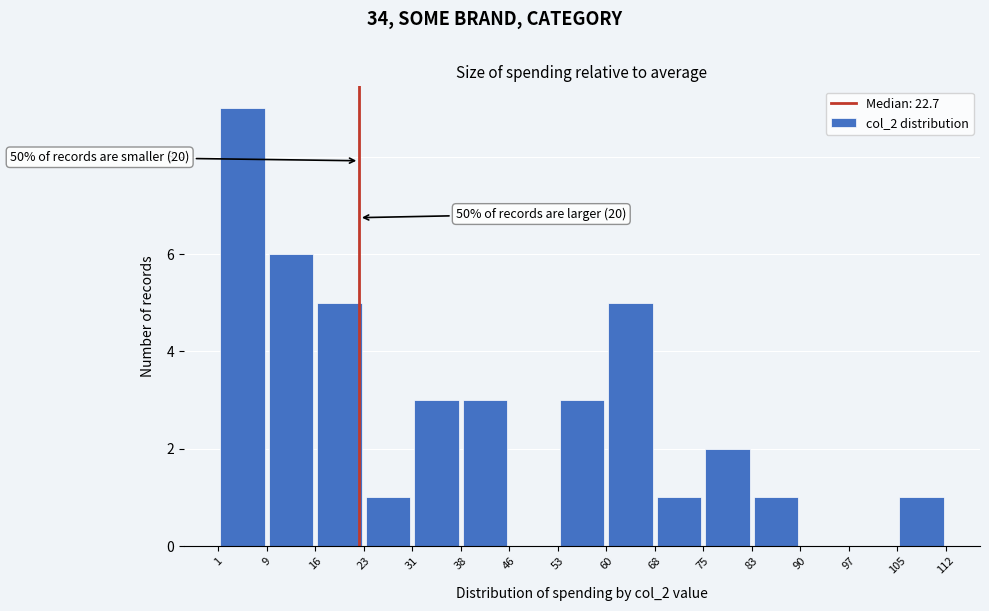

Over which range of the x-axis is the bar tallest?

1 to 9